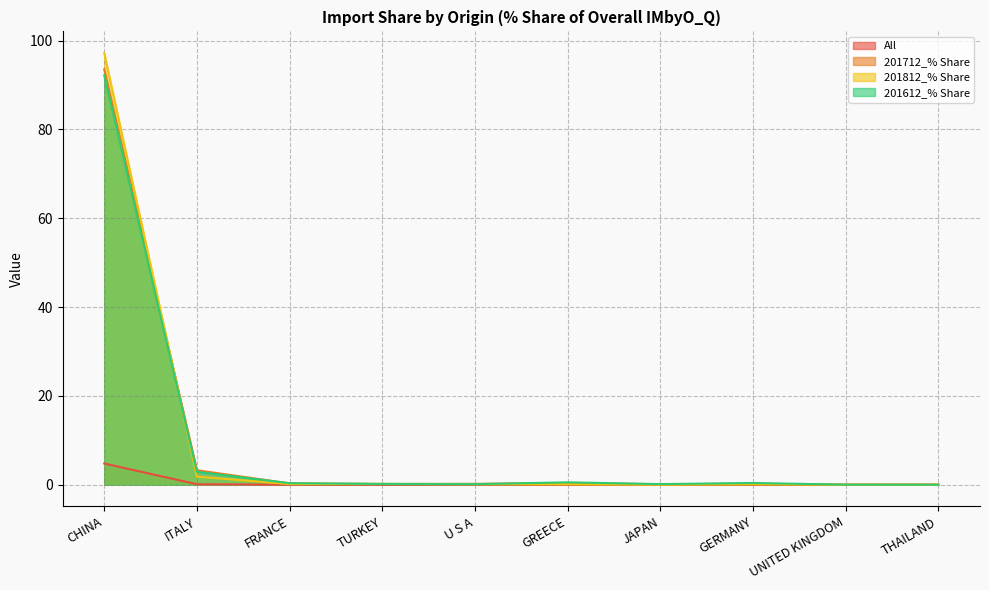

Rank the series at CHINA from highest to lowest value.

201812_% Share, 201712_% Share, 201612_% Share, All